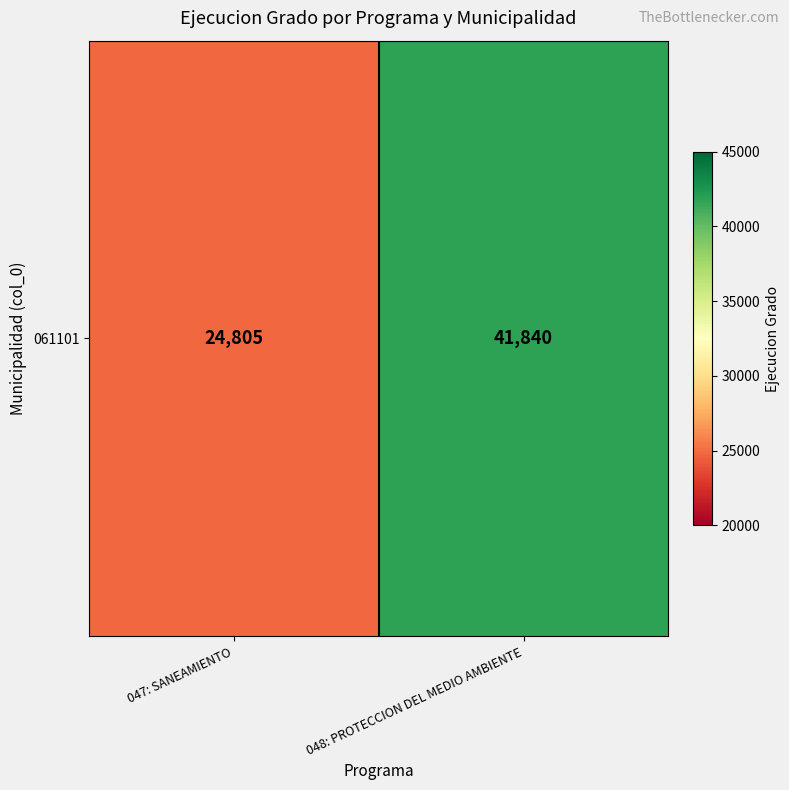

Which has a higher value, 048: PROTECCION DEL MEDIO AMBIENTE or 047: SANEAMIENTO?

048: PROTECCION DEL MEDIO AMBIENTE